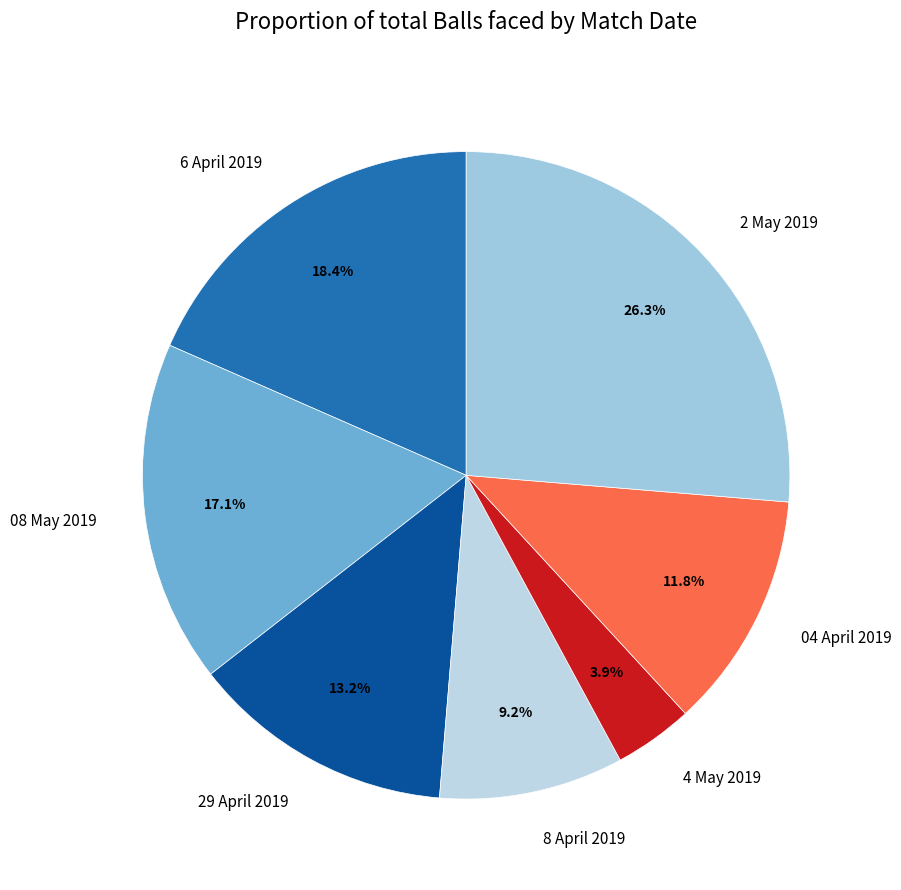

Is there a majority slice in this chart?

No